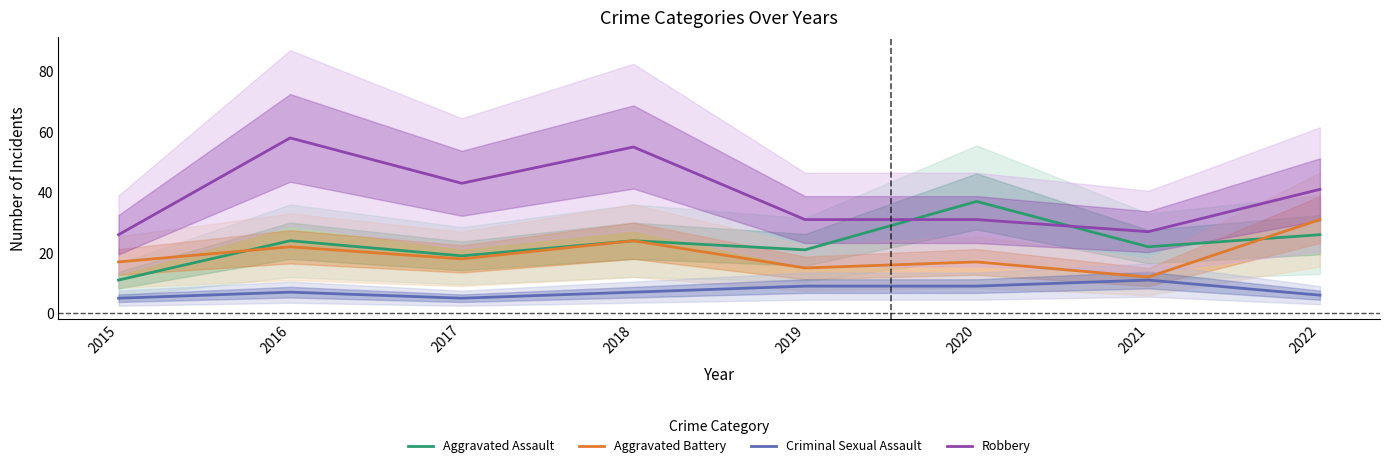

True or false: Aggravated Battery and Robbery intersect in this chart.

False